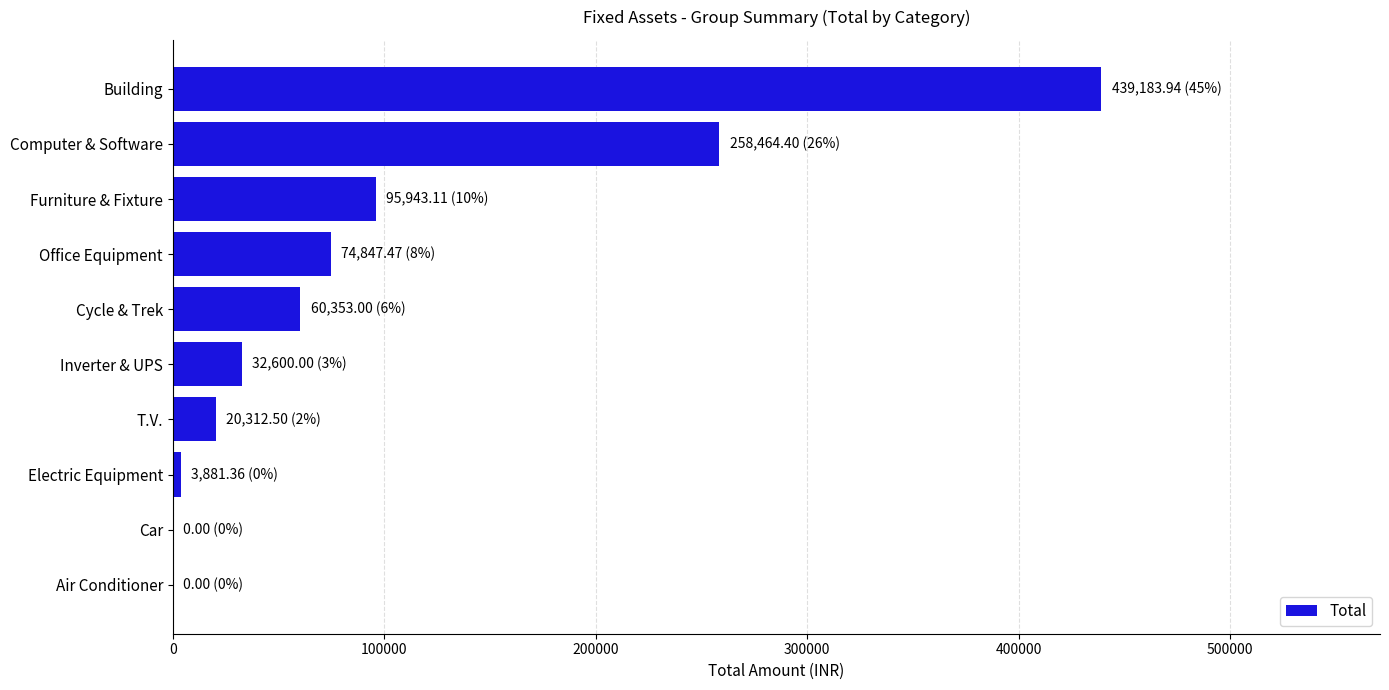

Is it true that the value at Office Equipment is 74847.5?

True